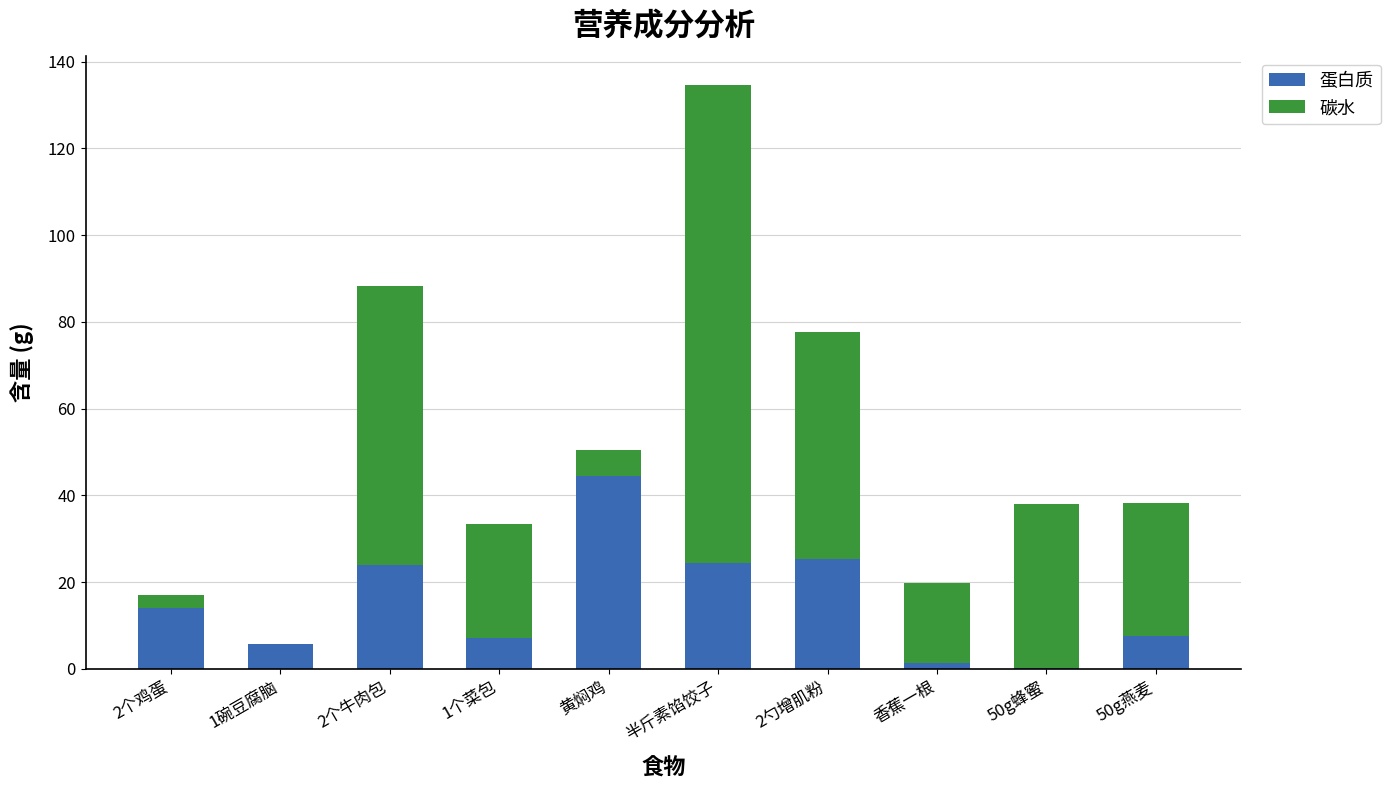

Count the number of categories in the chart.

10